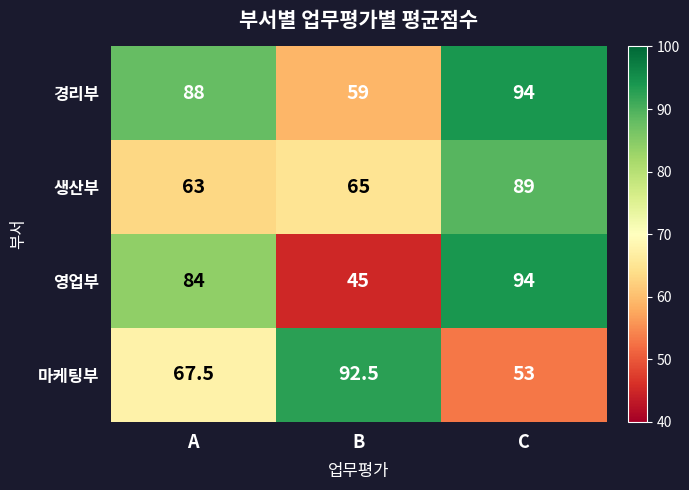

The value of 마케팅부 at A is 42.6. True or false?

False